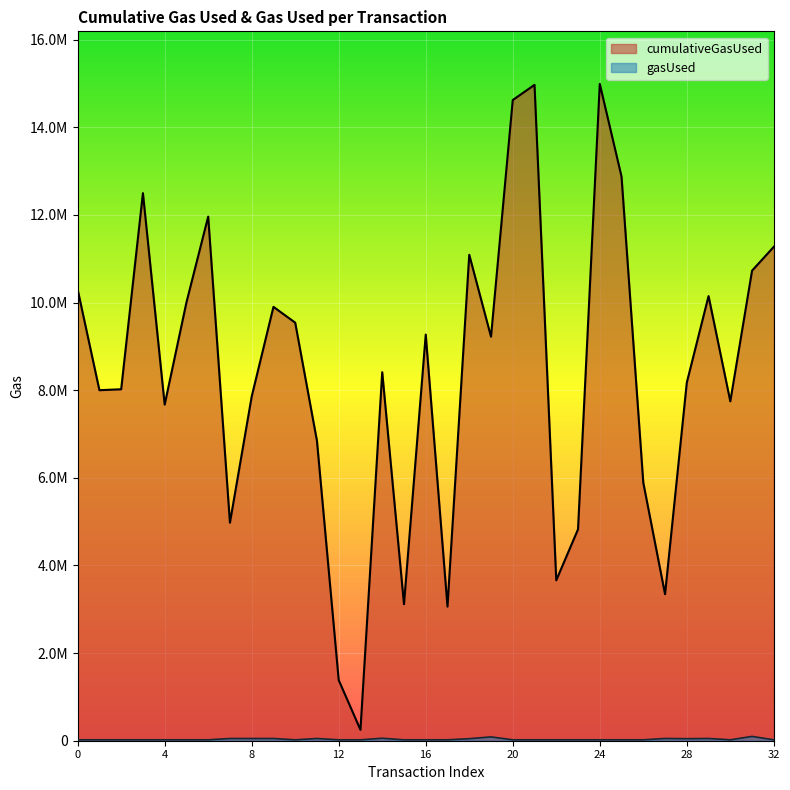

Reading left to right, what are all the values shown in this chart?

cumulativeGasUsed: 0=10298605	1=8000074	2=8021074	3=12497470	4=7670868	5=10002644	6=11961173	7=4975718	8=7856584	9=9901870	10=9541392	11=6842214	12=1382590	13=248566	14=8410456	15=3115249	16=9269484	17=3060583	18=11090163	19=9221331	20=14622123	21=14968460	22=3661154	23=4824918	24=14990940	25=12874093	26=5890439	27=3344234	28=8173582	29=10147849	30=7745951	31=10728019	32=11272840
gasUsed: 0=21000	1=21000	2=21000	3=21000	4=21000	5=21000	6=21000	7=50888	8=50888	9=50888	10=21000	11=50900	12=21000	13=21000	14=56431	15=21000	16=21000	17=21000	18=46458	19=87511	20=21000	21=21000	22=21000	23=21000	24=21000	25=21000	26=21000	27=51388	28=46400	29=51400	30=21000	31=97964	32=21000